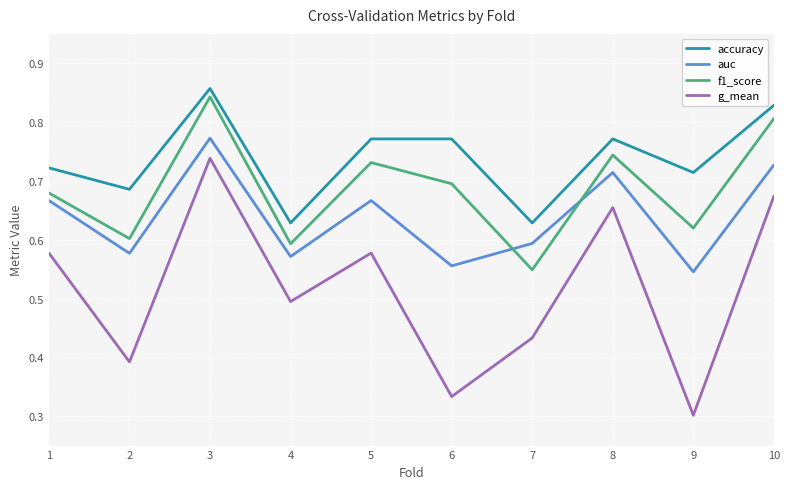

Where is f1_score nearest to the value 0?

7